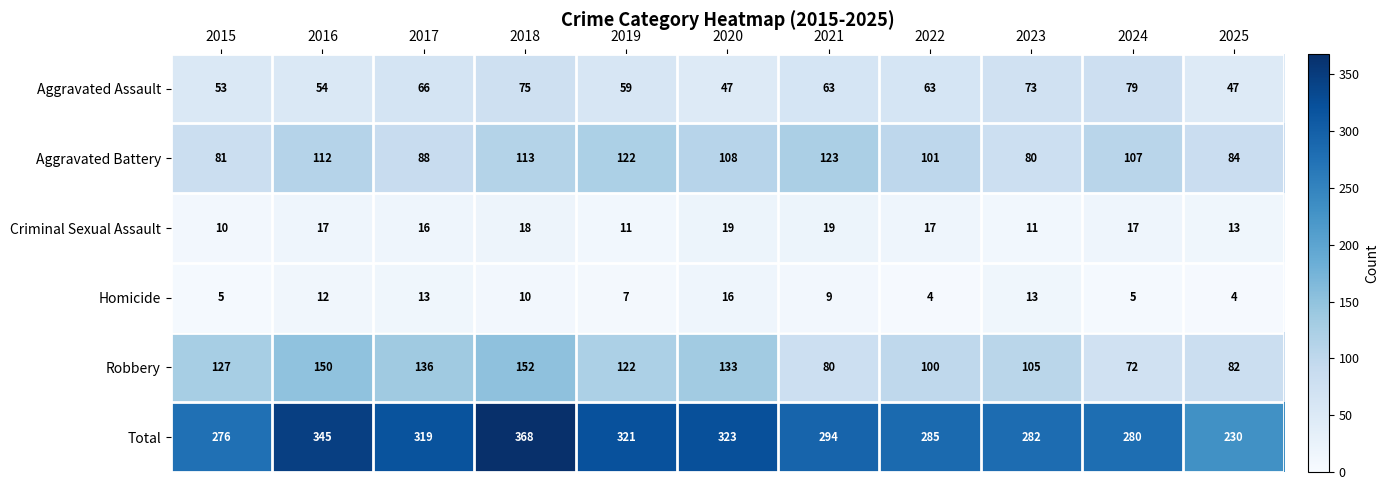

True or false: Aggravated Assault has a value of 91 at 2017.

False